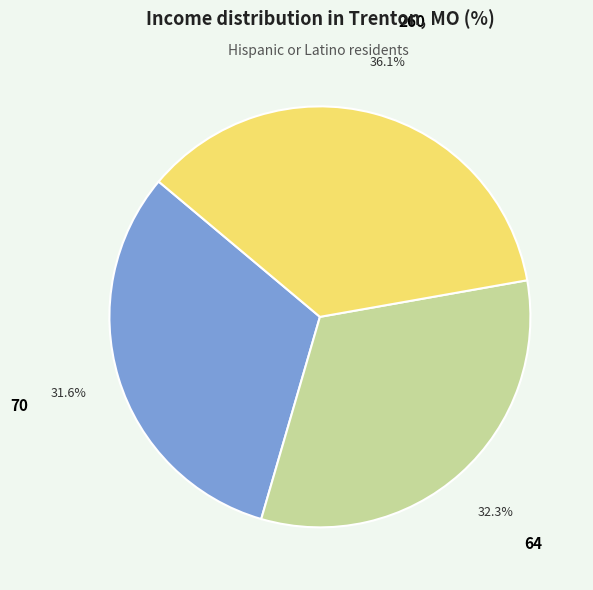

Does any single category account for the majority?

No